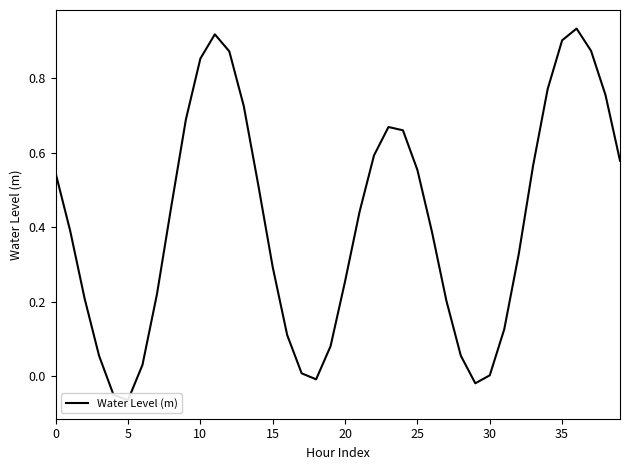

How many categories are shown in the chart?

40